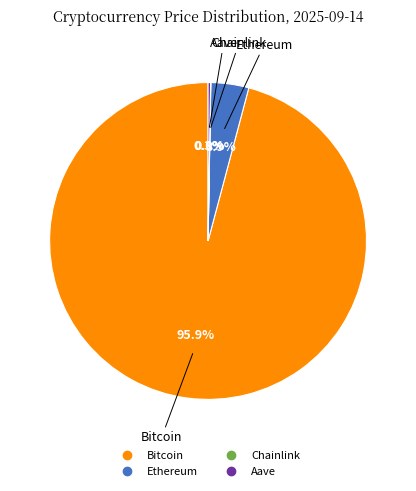

What is the total percentage of Bitcoin and Ethereum?

99.7%